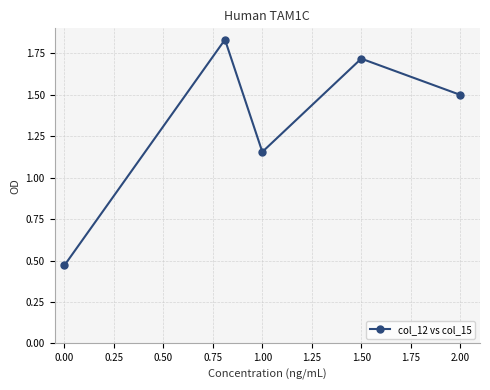

What is the difference between the maximum and minimum values?

1.4